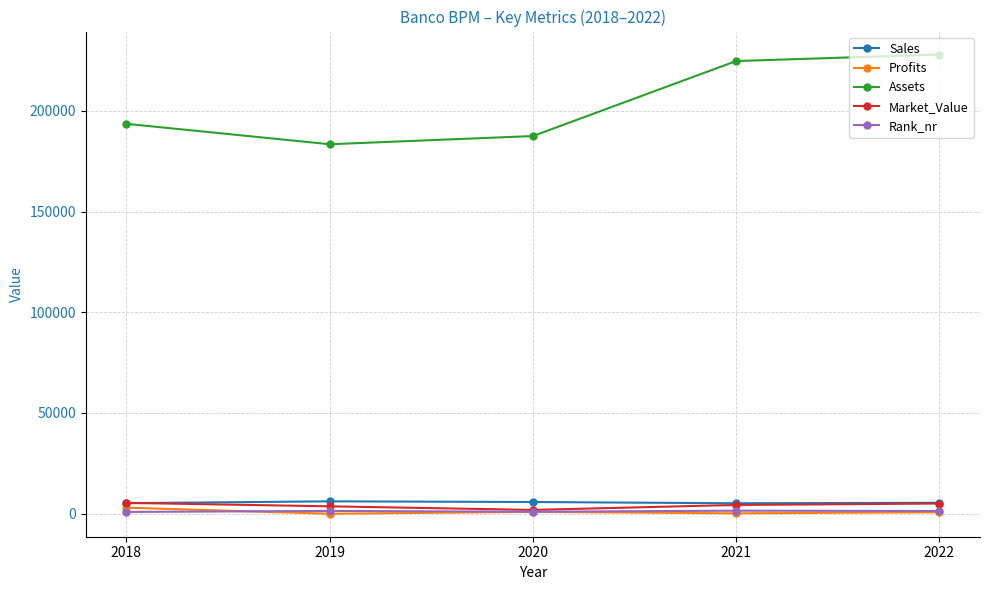

True or false: Assets and Rank_nr cross at least once.

False